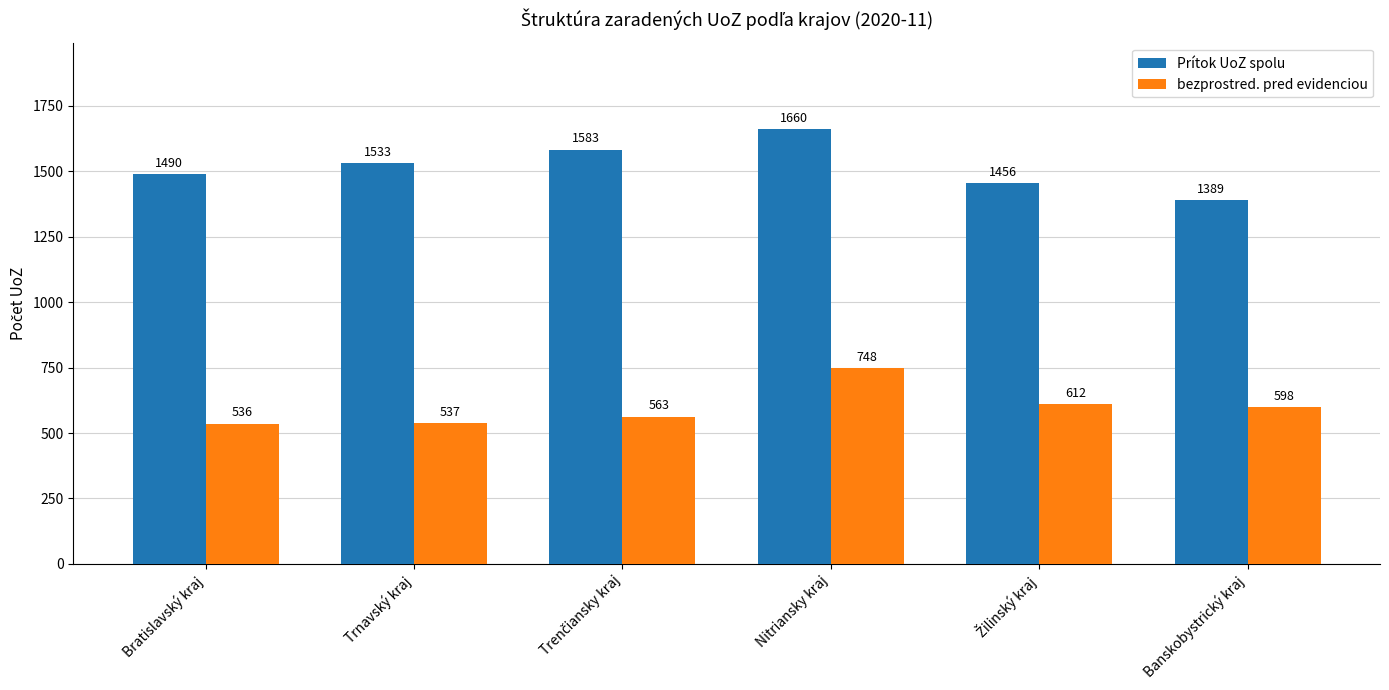

What is the difference between the highest and lowest values at Banskobystrický kraj?

791